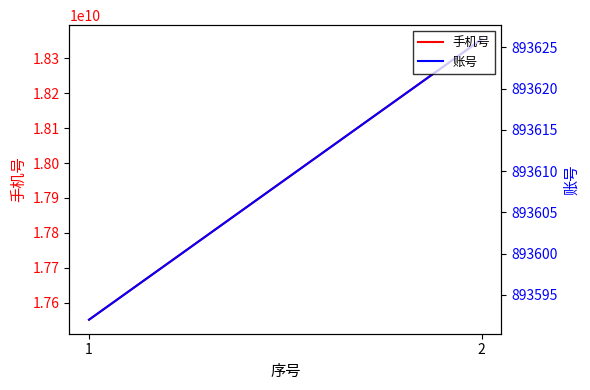

Reading left to right, what are all the values shown in this chart?

手机号: 1=17551023897	2=18355293897
账号: 1=893592	2=893626